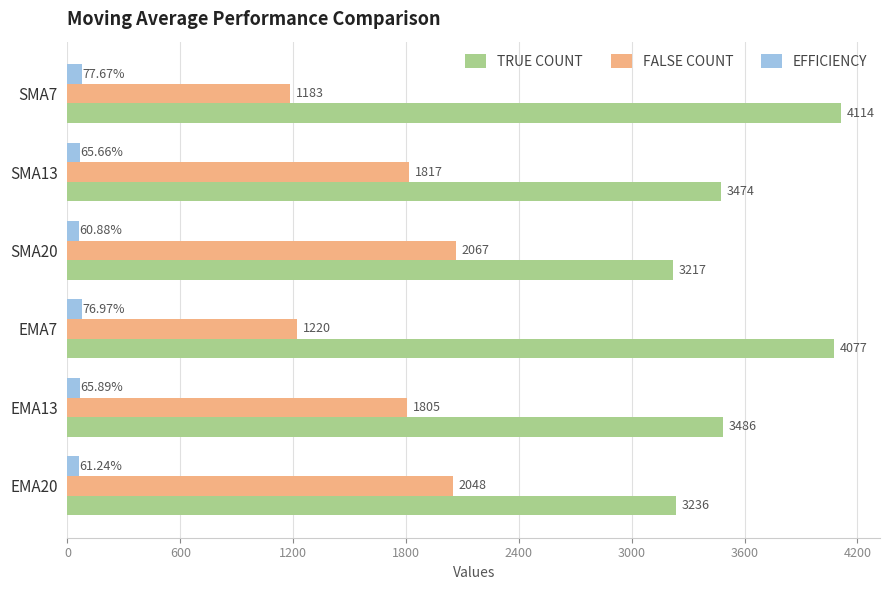

List the labels in order of TRUE COUNT value, smallest first.

SMA20, EMA20, SMA13, EMA13, EMA7, SMA7